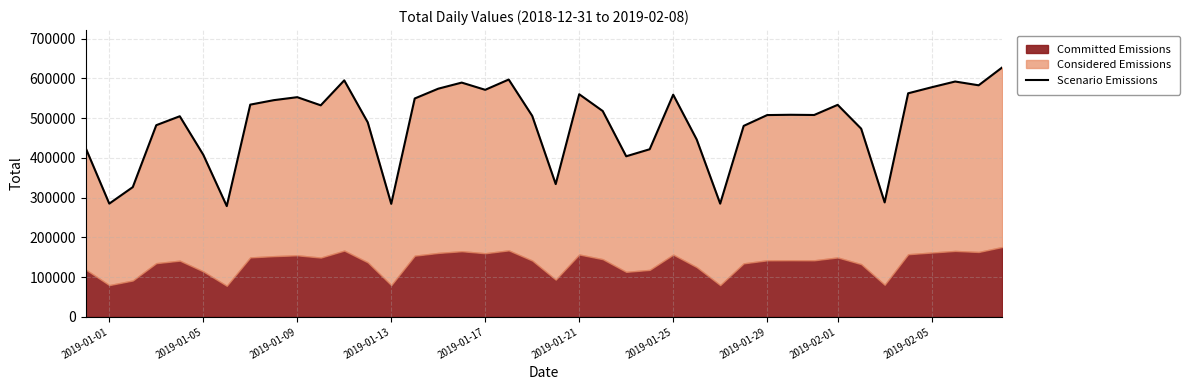

Does the chart display data point markers on the line(s)?

No